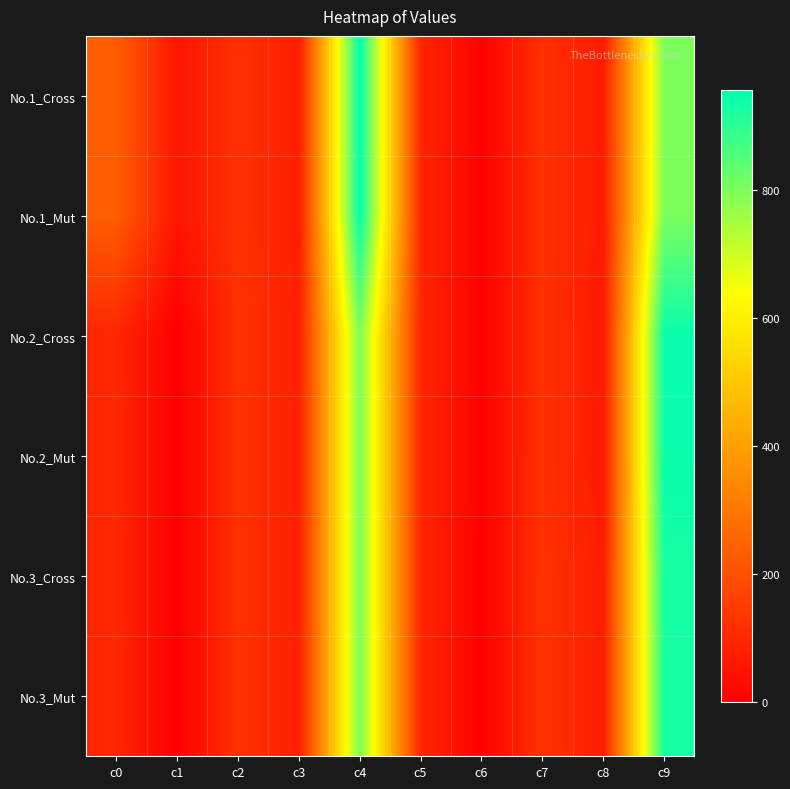

Which series has the largest total across all categories?

No.1_Cross